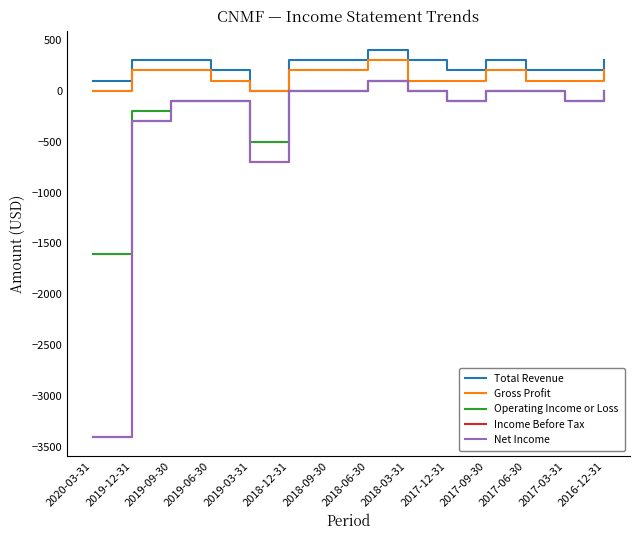

How many interior local valleys does the Income Before Tax series have?

3